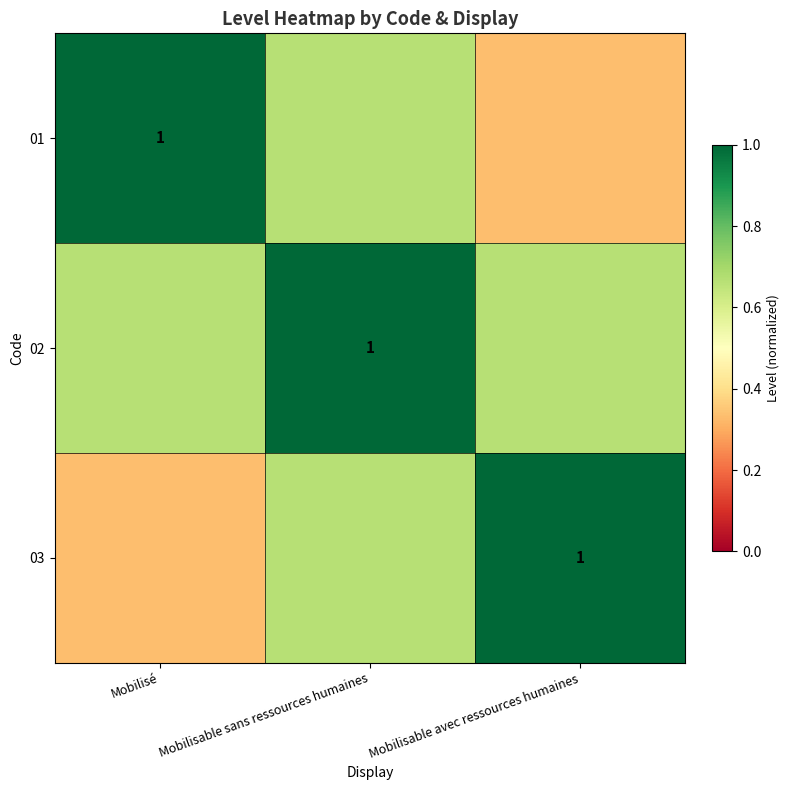

List the series in order of their peak value, lowest first.

01, 02, 03